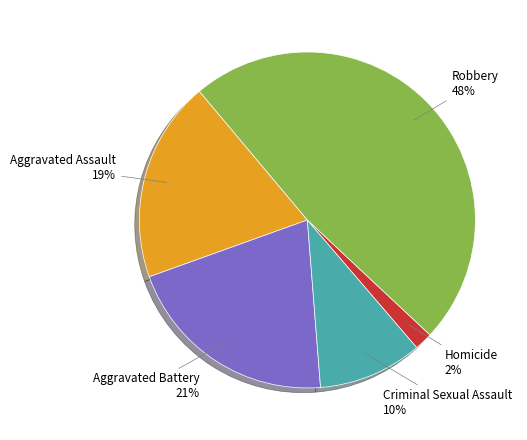

Is it true that Homicide is 2% of the pie?

True